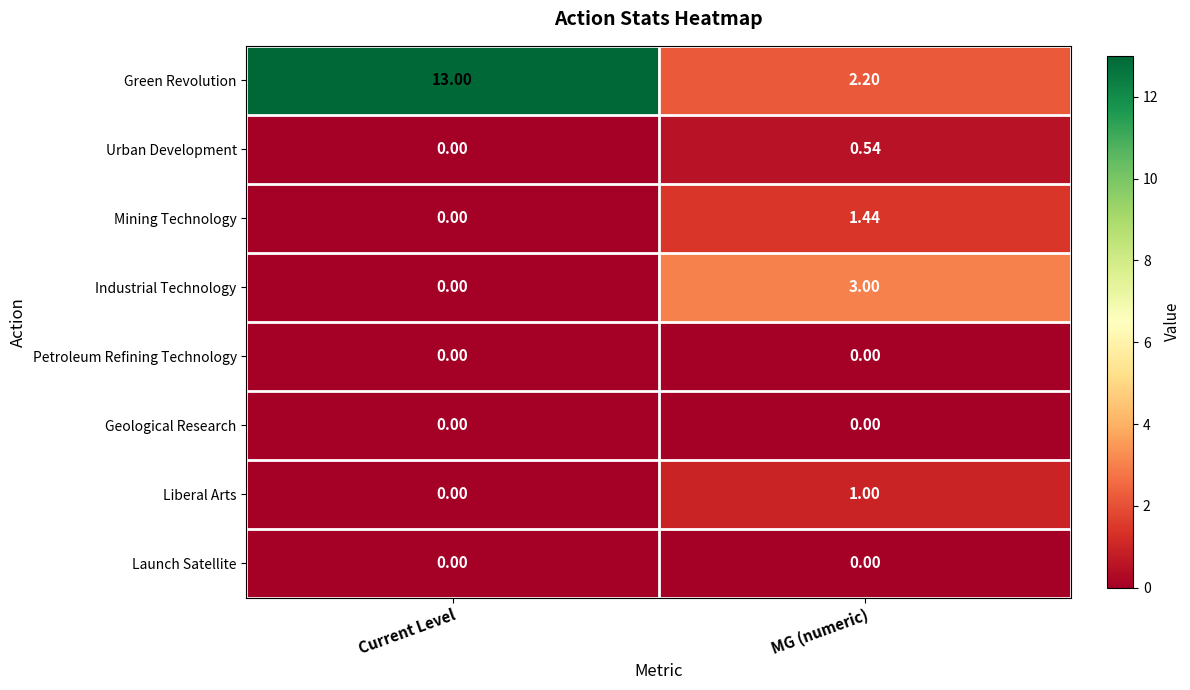

Which category has the highest value across all series?

Current Level